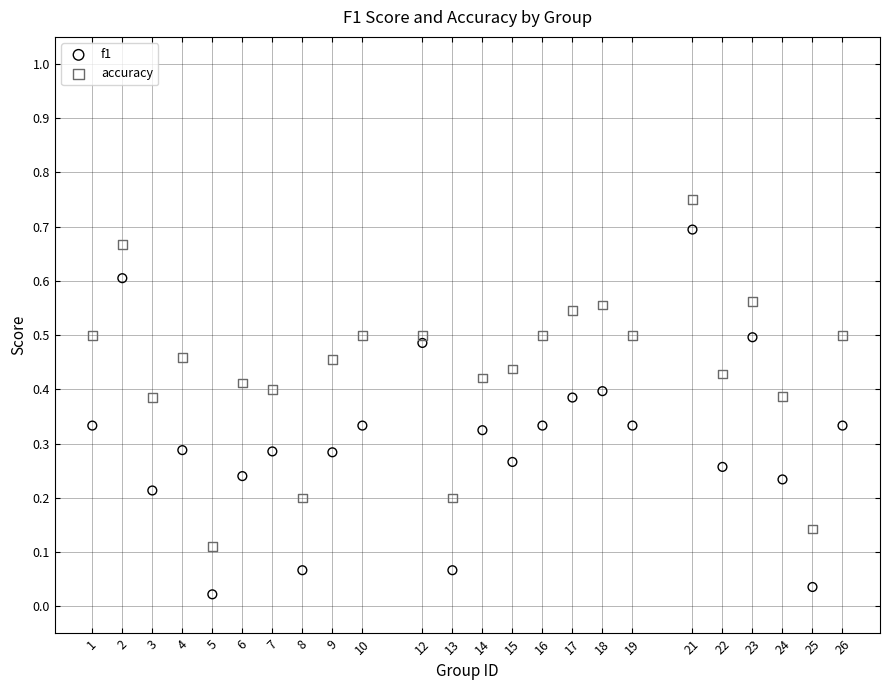

Which series reaches the minimum Y coordinate?

f1